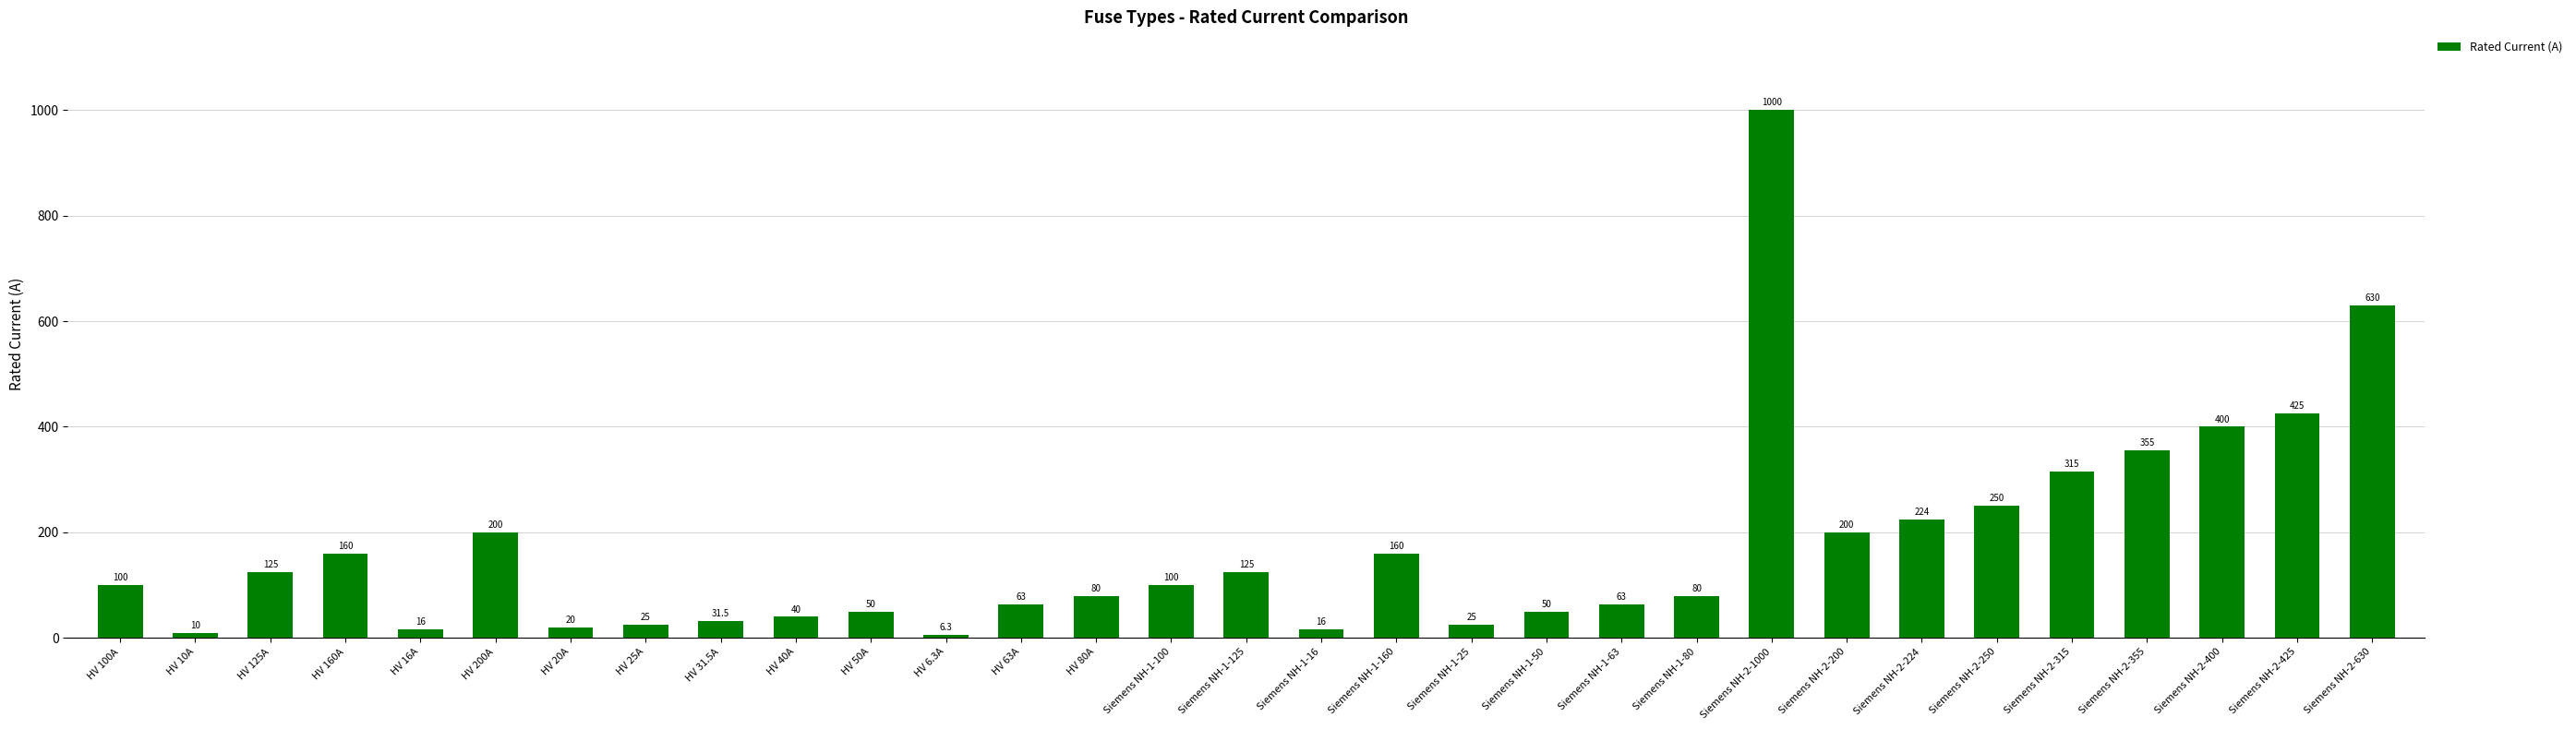

Reading left to right, transcribe all the data shown in this chart.

HV 100A=100.0	HV 10A=10.0	HV 125A=125.0	HV 160A=160.0	HV 16A=16.0	HV 200A=200.0	HV 20A=20.0	HV 25A=25.0	HV 31.5A=31.5	HV 40A=40.0	HV 50A=50.0	HV 6.3A=6.3	HV 63A=63.0	HV 80A=80.0	Siemens NH-1-100=100.0	Siemens NH-1-125=125.0	Siemens NH-1-16=16.0	Siemens NH-1-160=160.0	Siemens NH-1-25=25.0	Siemens NH-1-50=50.0	Siemens NH-1-63=63.0	Siemens NH-1-80=80.0	Siemens NH-2-1000=1000.0	Siemens NH-2-200=200.0	Siemens NH-2-224=224.0	Siemens NH-2-250=250.0	Siemens NH-2-315=315.0	Siemens NH-2-355=355.0	Siemens NH-2-400=400.0	Siemens NH-2-425=425.0	Siemens NH-2-630=630.0